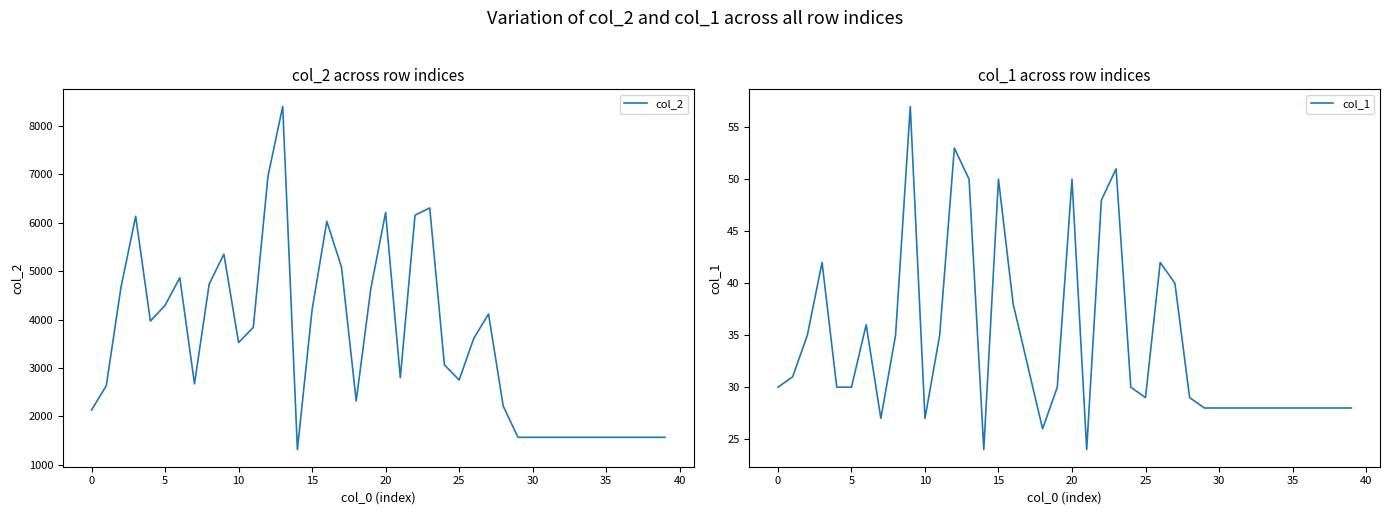

What is the value of the col_2 point at the 33rd from the left?

1568